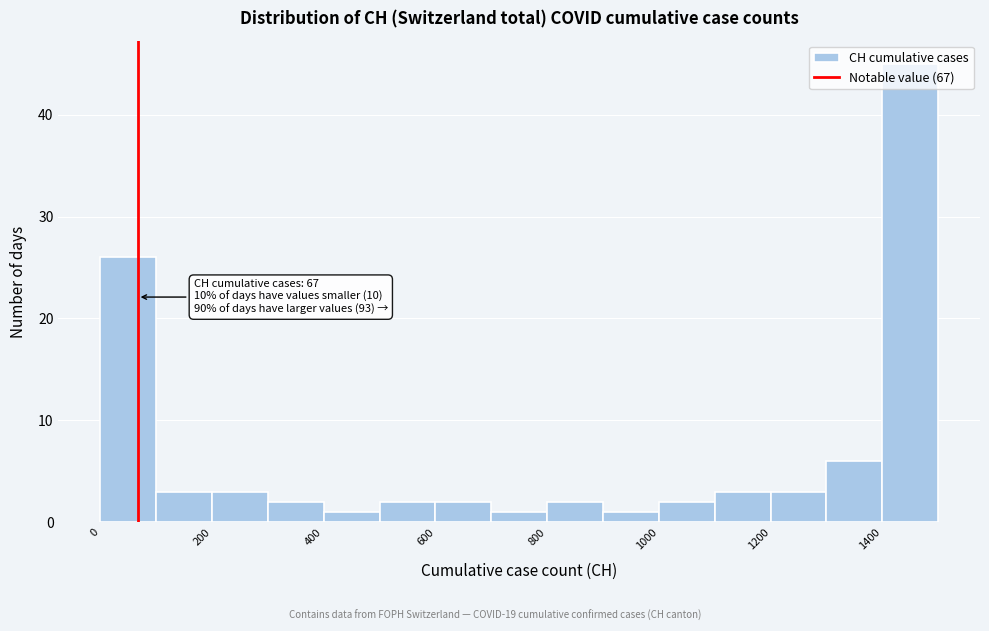

Over which range of the x-axis is the bar tallest?

1400 to 1500